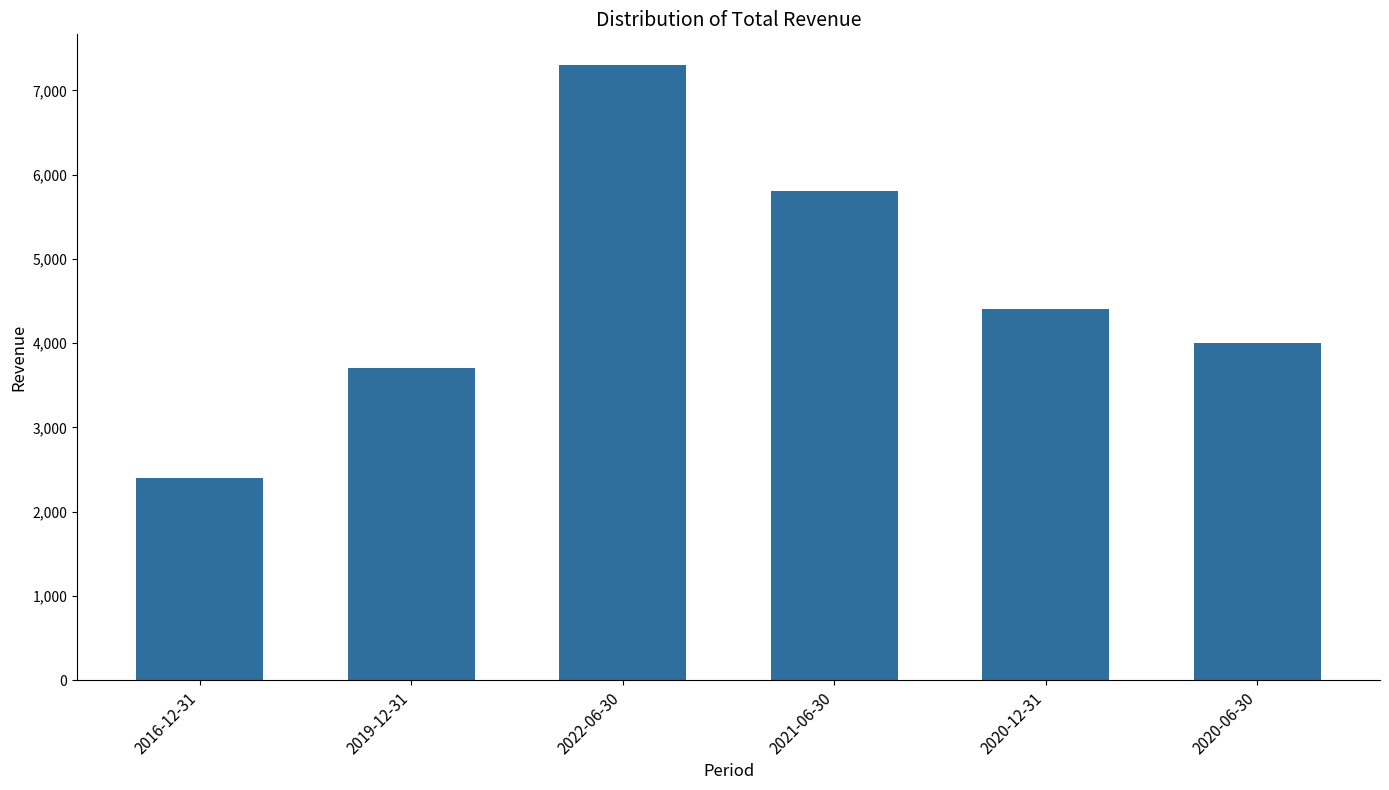

What is the minimum value shown in the chart?

2400